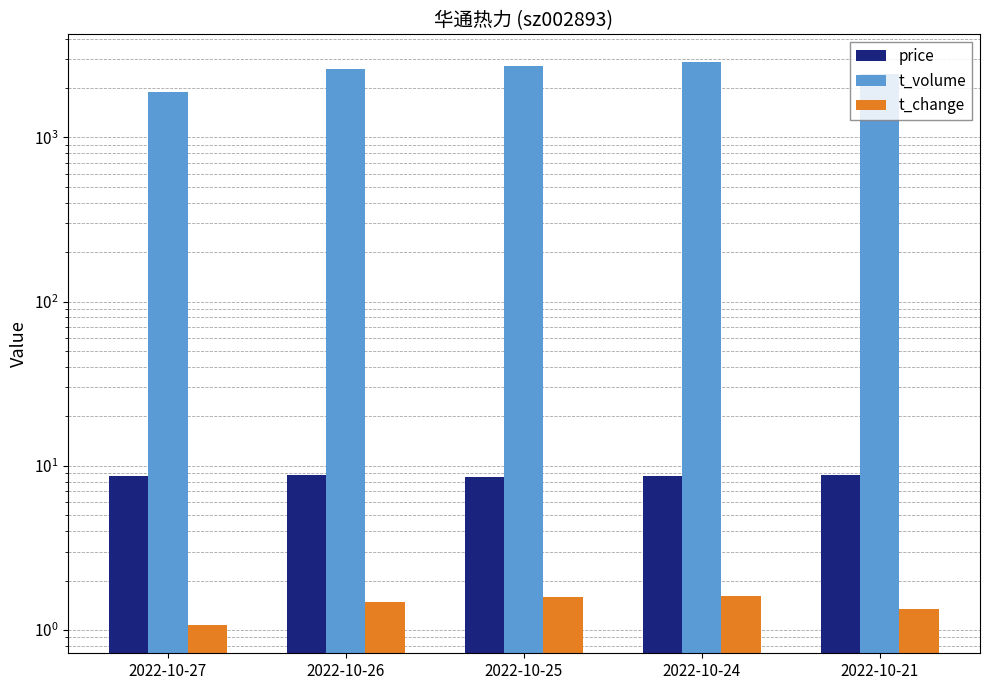

The t_volume series shows 3708.6 at 2022-10-21. True or false?

False